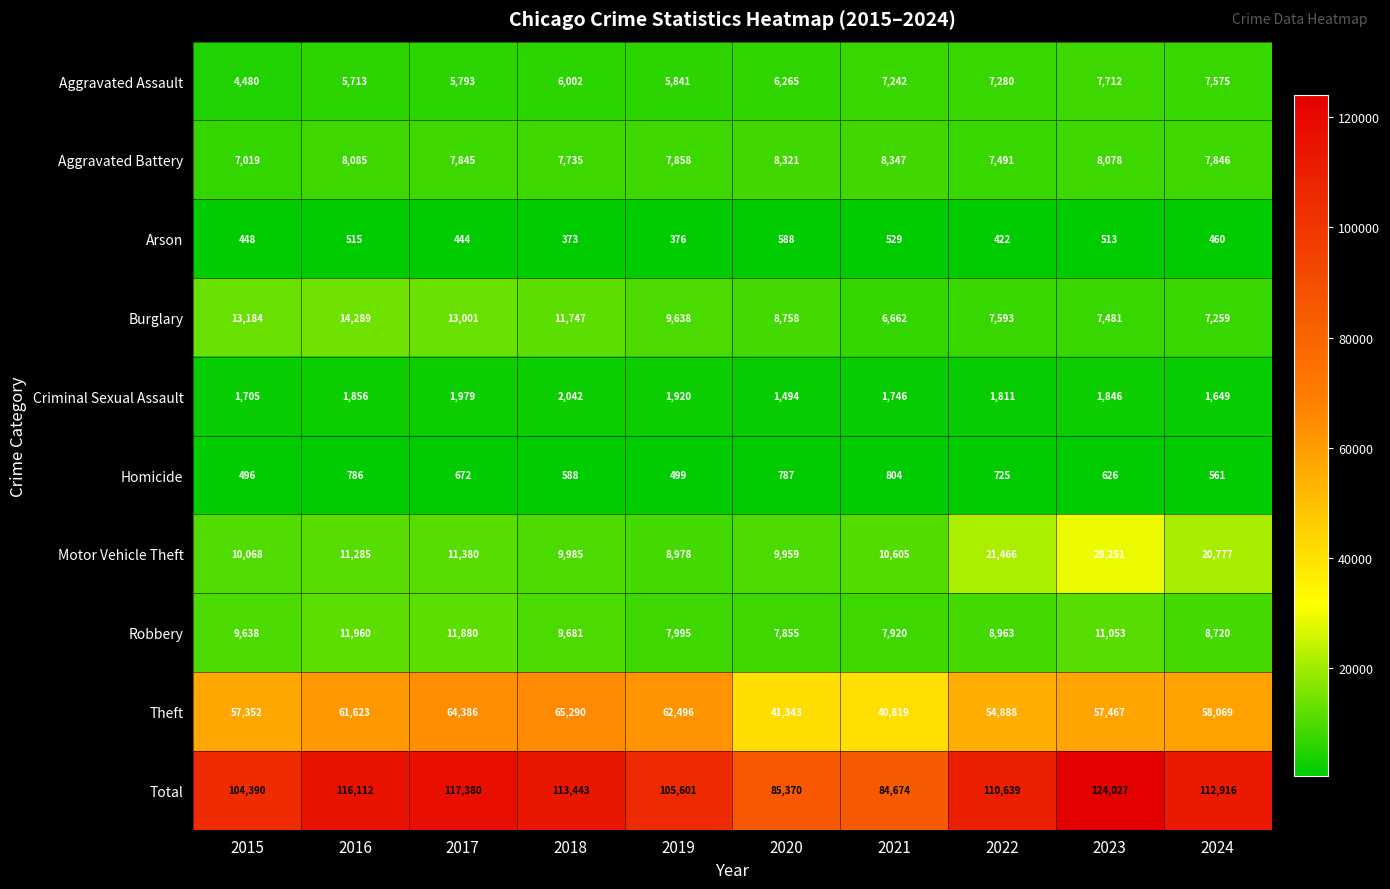

The value of Burglary at 2021 is 6662. True or false?

True